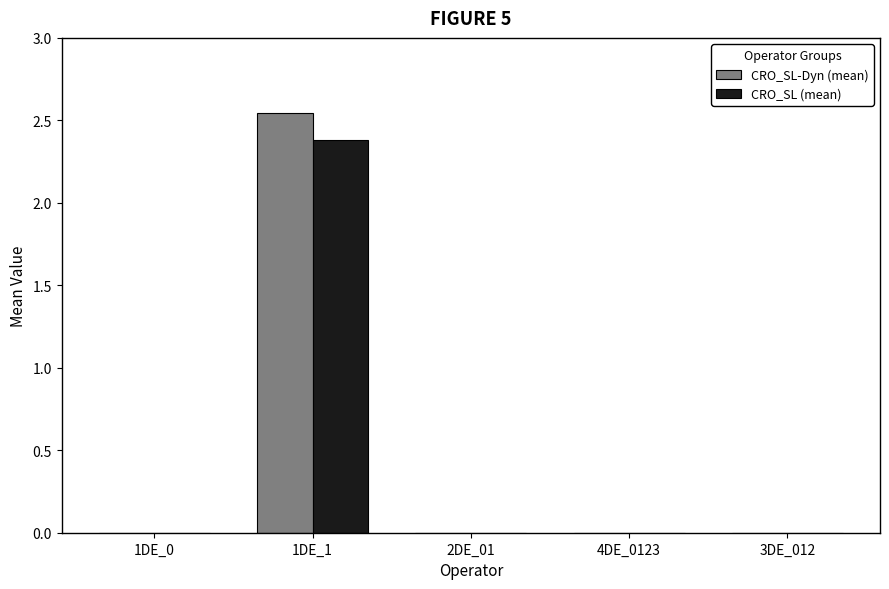

What is the total value across all series at 1DE_1?

4.9